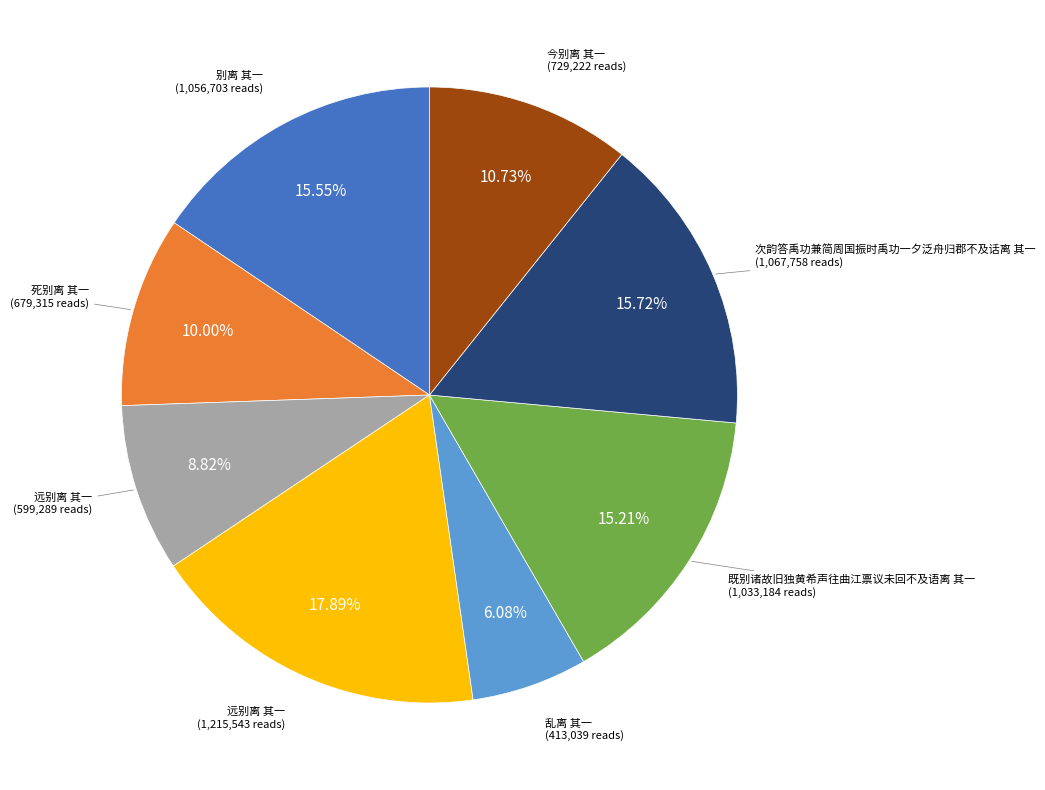

Is there any slice that represents more than half of the pie?

No